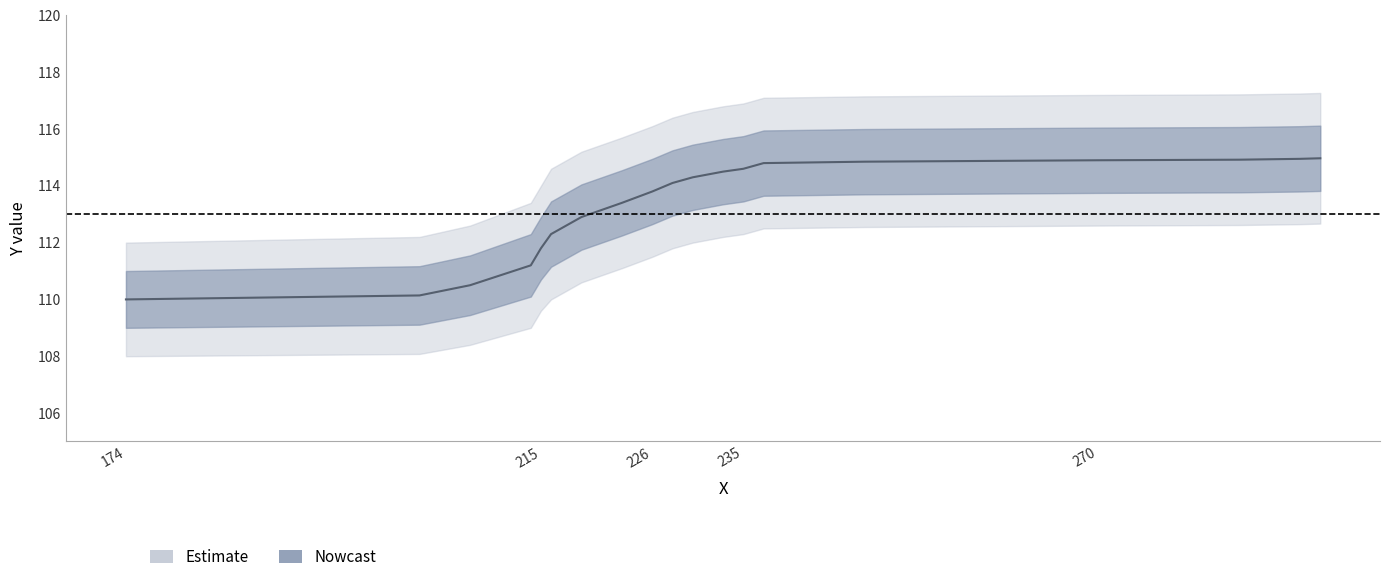

What is the difference between the maximum and minimum values in the Y_upper_inner series?

5.1